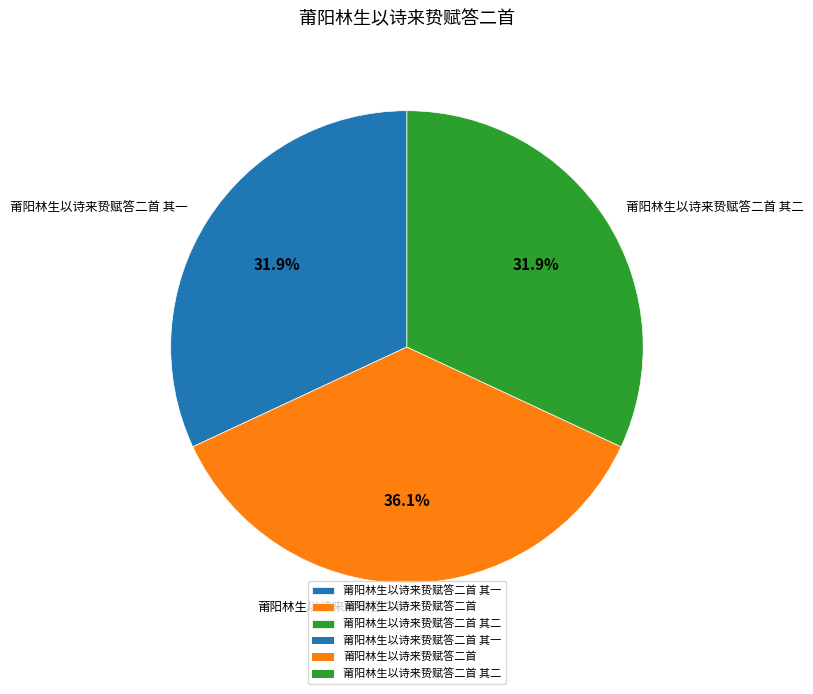

To the nearest percent, what percentage of the pie is 莆阳林生以诗来贽赋答二首 其二?

32%